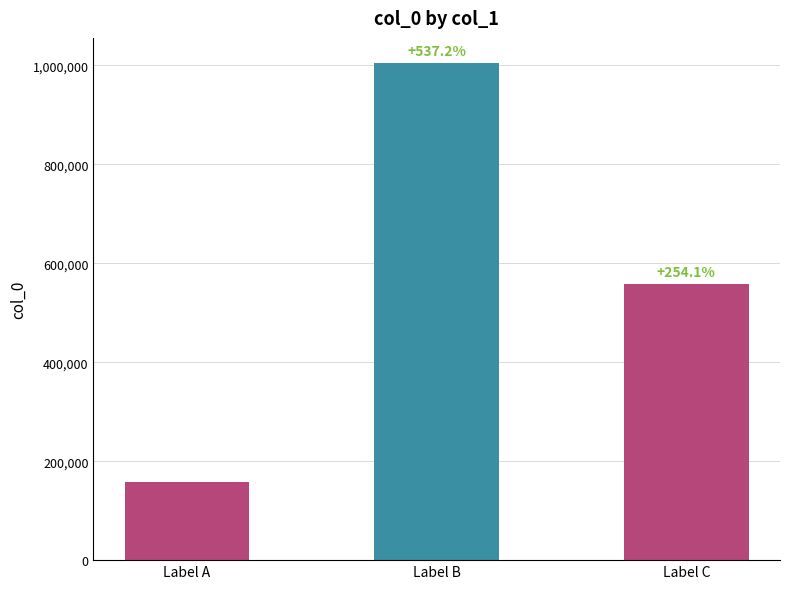

Are the bars horizontal?

No